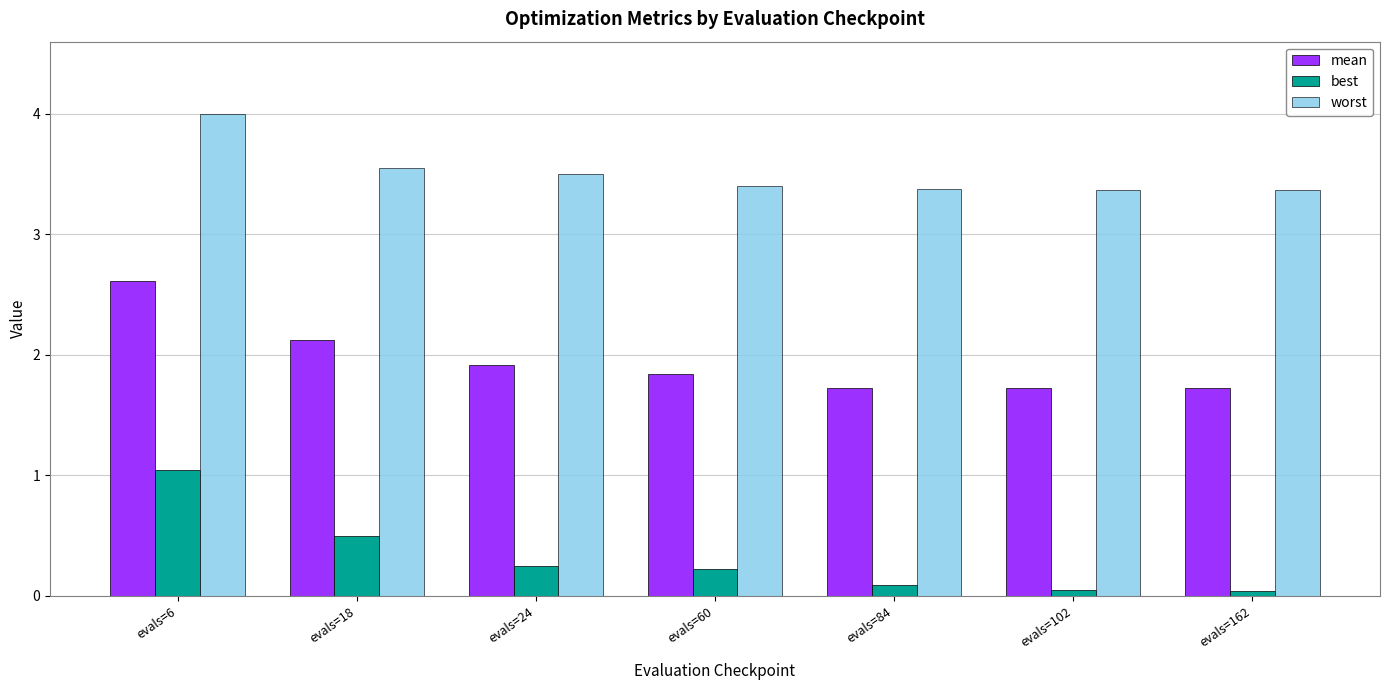

Does the chart contain any negative values?

No